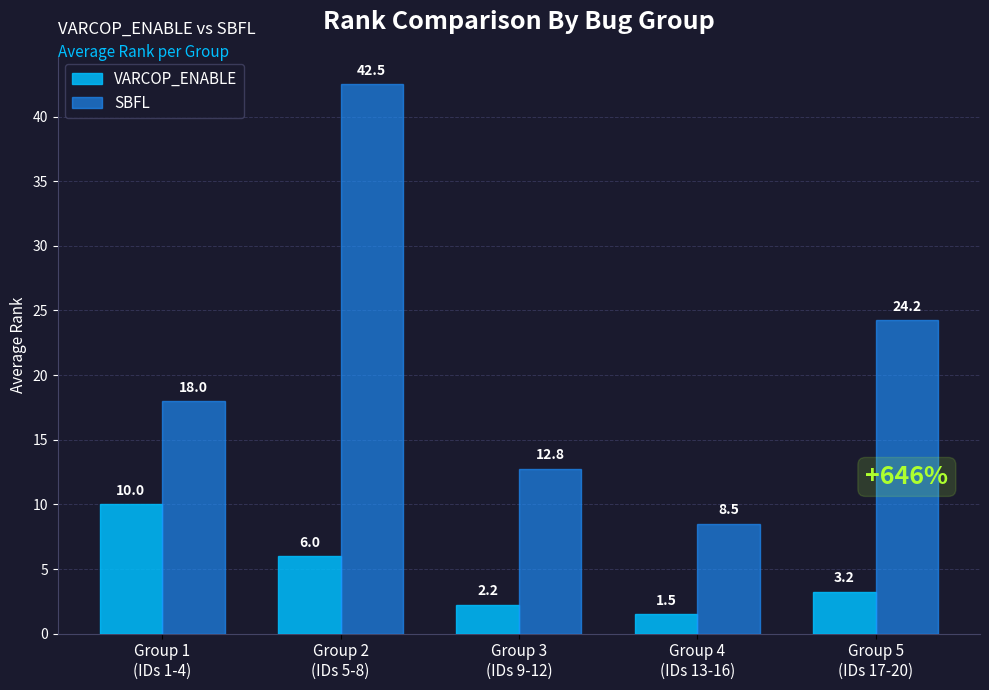

List the series in order of their overall mean, lowest first.

VARCOP_ENABLE, SBFL